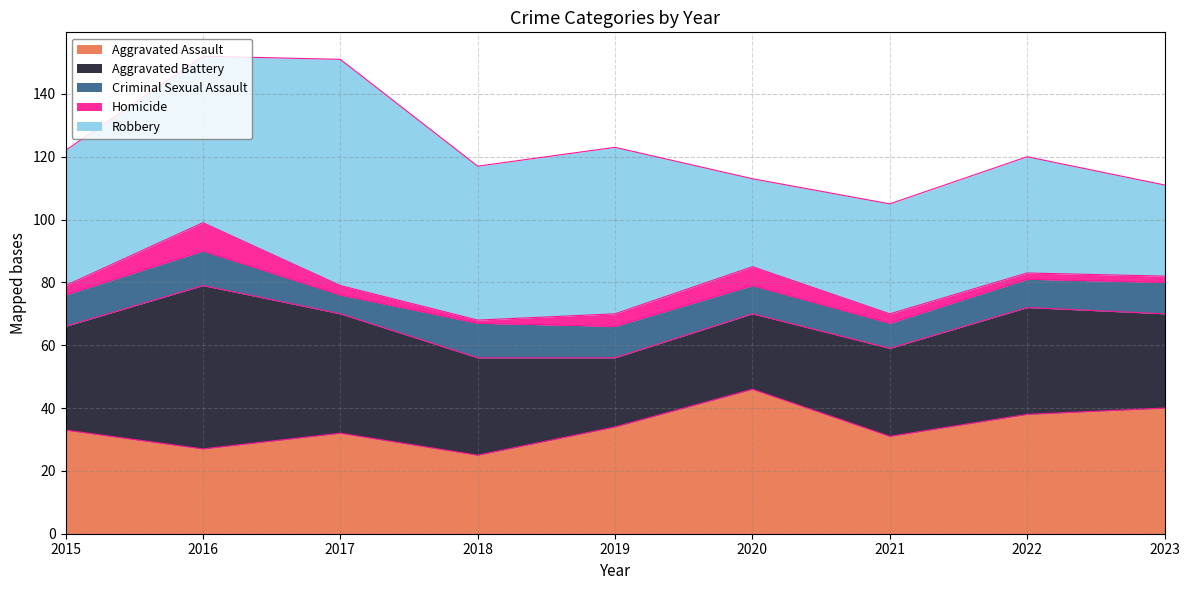

True or false: Criminal Sexual Assault has a value of 18 at 2015.

False